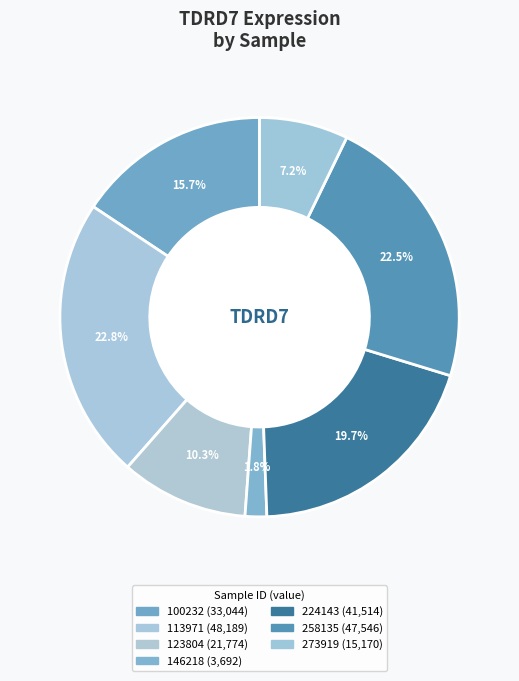

What is the largest slice in the pie chart?

113971